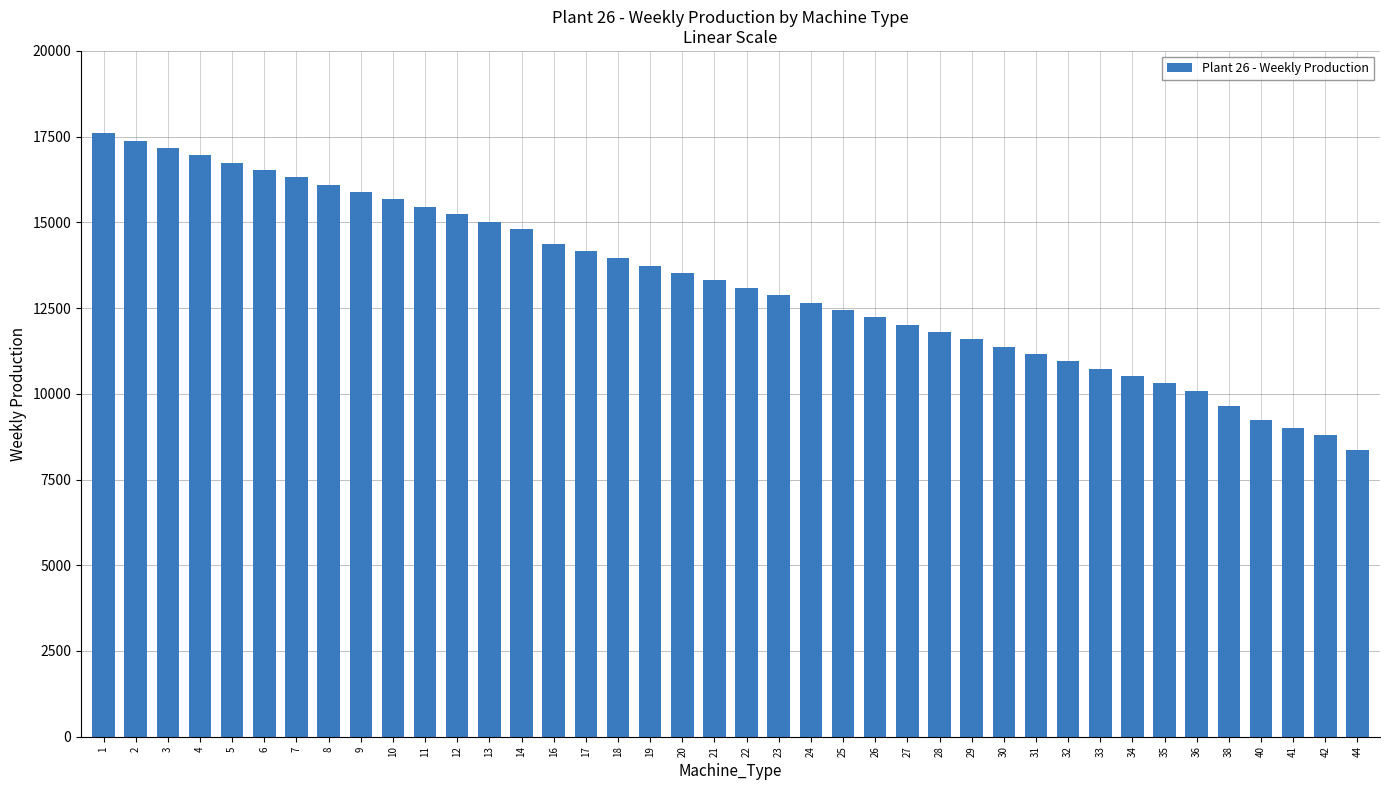

What is the minimum value shown in the chart?

8370